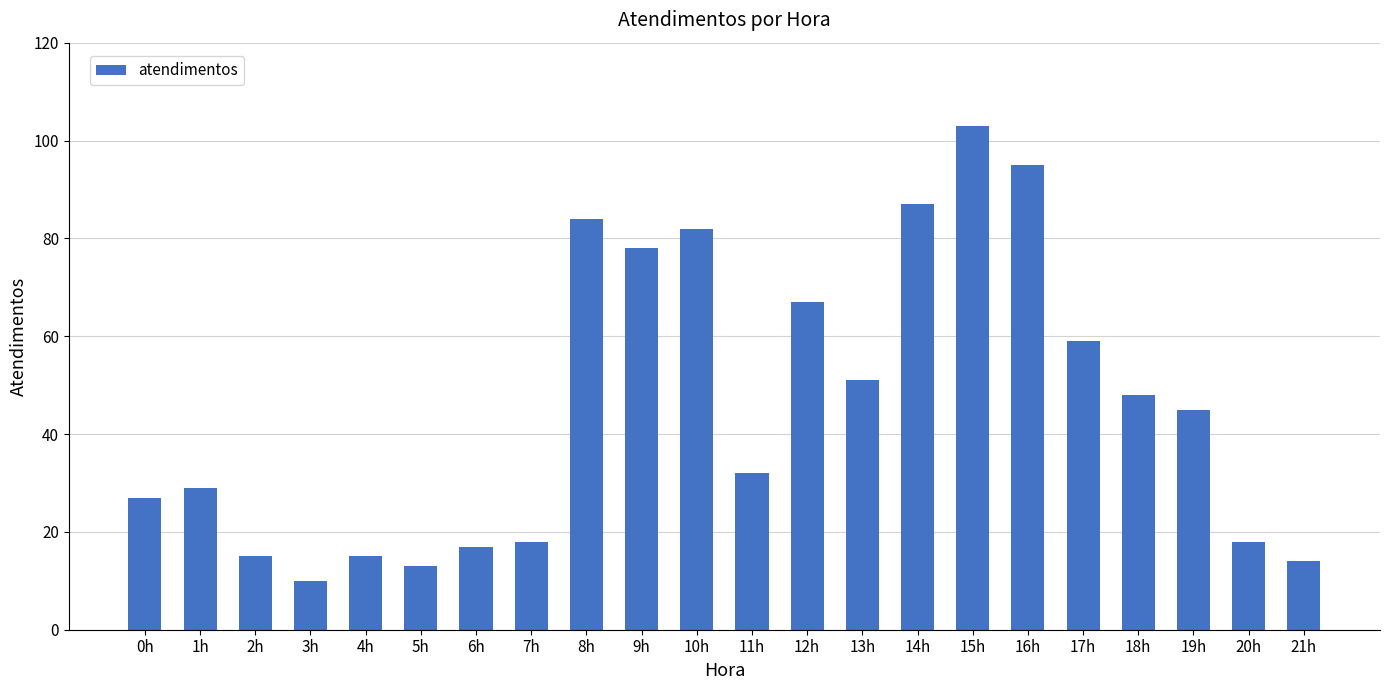

What is the smallest value displayed?

10